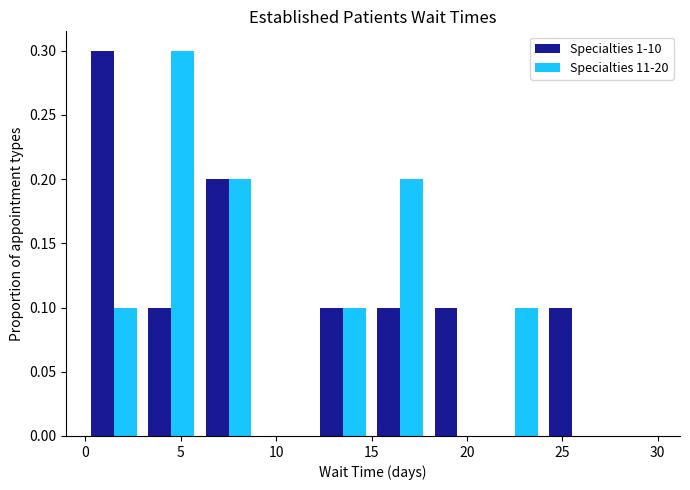

Reading left to right, transcribe this chart: for each range on the x-axis, give the height of each series' bar. The values are not printed on the chart, so give them approximately, as read against the axis.

0 to 3: Specialties 1-10=0.3	Specialties 11-20=0.1
3 to 6: Specialties 1-10=0.1	Specialties 11-20=0.3
6 to 9: Specialties 1-10=0.2	Specialties 11-20=0.2
9 to 12: Specialties 1-10=0	Specialties 11-20=0
12 to 15: Specialties 1-10=0.1	Specialties 11-20=0.1
15 to 18: Specialties 1-10=0.1	Specialties 11-20=0.2
18 to 21: Specialties 1-10=0.1	Specialties 11-20=0
21 to 24: Specialties 1-10=0	Specialties 11-20=0.1
24 to 27: Specialties 1-10=0.1	Specialties 11-20=0
27 to 30: Specialties 1-10=0	Specialties 11-20=0